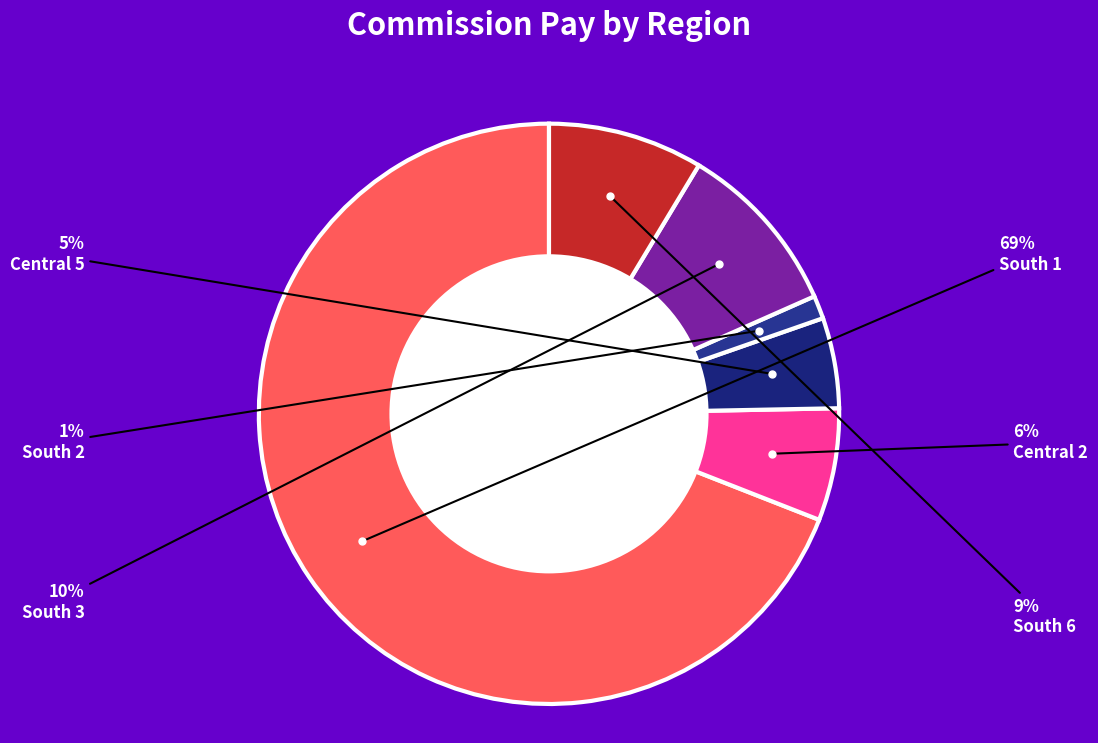

To the nearest percent, what is the difference between the largest and smallest slice percentages?

68%